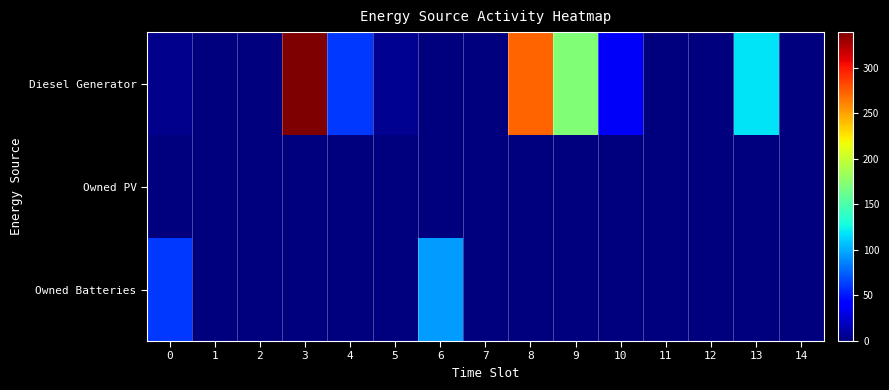

What is the difference between the highest and lowest values at 6?

95